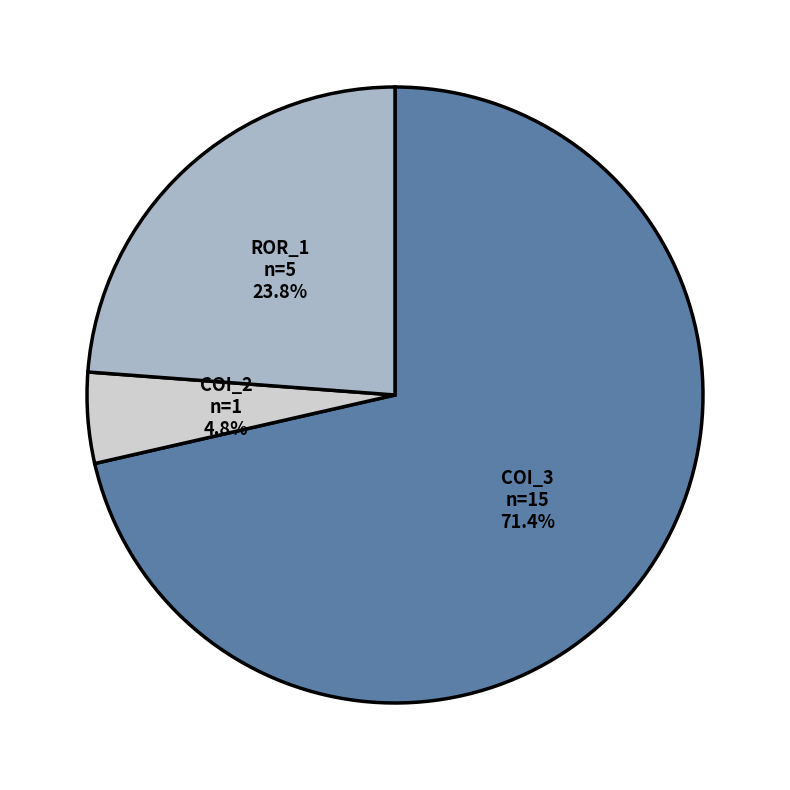

Count the number of slices in the pie.

3